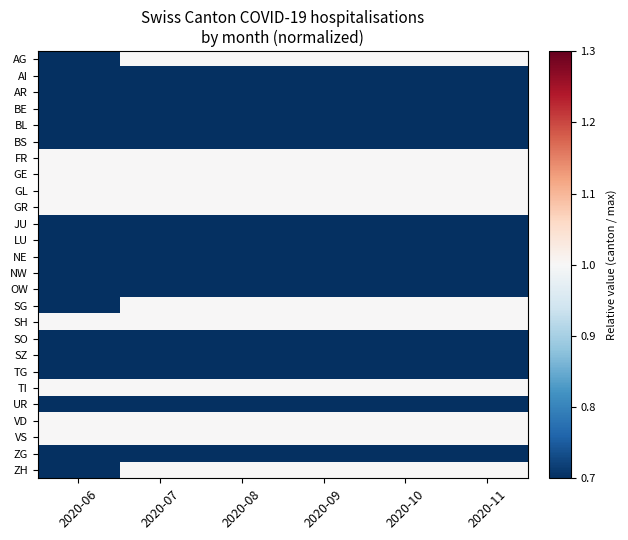

Reading left to right, list all the values displayed in this chart.

AG: 2020-06=0.0	2020-07=1.0	2020-08=1.0	2020-09=1.0	2020-10=1.0	2020-11=1.0
AI: 2020-06=0.0	2020-07=0.0	2020-08=0.0	2020-09=0.0	2020-10=0.0	2020-11=0.0
AR: 2020-06=0.0	2020-07=0.0	2020-08=0.0	2020-09=0.0	2020-10=0.0	2020-11=0.0
BE: 2020-06=0.0	2020-07=0.0	2020-08=0.0	2020-09=0.0	2020-10=0.0	2020-11=0.0
BL: 2020-06=0.0	2020-07=0.0	2020-08=0.0	2020-09=0.0	2020-10=0.0	2020-11=0.0
BS: 2020-06=0.0	2020-07=0.0	2020-08=0.0	2020-09=0.0	2020-10=0.0	2020-11=0.0
FR: 2020-06=1.0	2020-07=1.0	2020-08=1.0	2020-09=1.0	2020-10=1.0	2020-11=1.0
GE: 2020-06=1.0	2020-07=1.0	2020-08=1.0	2020-09=1.0	2020-10=1.0	2020-11=1.0
GL: 2020-06=1.0	2020-07=1.0	2020-08=1.0	2020-09=1.0	2020-10=1.0	2020-11=1.0
GR: 2020-06=1.0	2020-07=1.0	2020-08=1.0	2020-09=1.0	2020-10=1.0	2020-11=1.0
JU: 2020-06=0.0	2020-07=0.0	2020-08=0.0	2020-09=0.0	2020-10=0.0	2020-11=0.0
LU: 2020-06=0.0	2020-07=0.0	2020-08=0.0	2020-09=0.0	2020-10=0.0	2020-11=0.0
NE: 2020-06=0.0	2020-07=0.0	2020-08=0.0	2020-09=0.0	2020-10=0.0	2020-11=0.0
NW: 2020-06=0.0	2020-07=0.0	2020-08=0.0	2020-09=0.0	2020-10=0.0	2020-11=0.0
OW: 2020-06=0.0	2020-07=0.0	2020-08=0.0	2020-09=0.0	2020-10=0.0	2020-11=0.0
SG: 2020-06=0.5	2020-07=1.0	2020-08=1.0	2020-09=1.0	2020-10=1.0	2020-11=1.0
SH: 2020-06=1.0	2020-07=1.0	2020-08=1.0	2020-09=1.0	2020-10=1.0	2020-11=1.0
SO: 2020-06=0.0	2020-07=0.0	2020-08=0.0	2020-09=0.0	2020-10=0.0	2020-11=0.0
SZ: 2020-06=0.0	2020-07=0.0	2020-08=0.0	2020-09=0.0	2020-10=0.0	2020-11=0.0
TG: 2020-06=0.0	2020-07=0.0	2020-08=0.0	2020-09=0.0	2020-10=0.0	2020-11=0.0
TI: 2020-06=1.0	2020-07=1.0	2020-08=1.0	2020-09=1.0	2020-10=1.0	2020-11=1.0
UR: 2020-06=0.0	2020-07=0.0	2020-08=0.0	2020-09=0.0	2020-10=0.0	2020-11=0.0
VD: 2020-06=1.0	2020-07=1.0	2020-08=1.0	2020-09=1.0	2020-10=1.0	2020-11=1.0
VS: 2020-06=1.0	2020-07=1.0	2020-08=1.0	2020-09=1.0	2020-10=1.0	2020-11=1.0
ZG: 2020-06=0.0	2020-07=0.0	2020-08=0.0	2020-09=0.0	2020-10=0.0	2020-11=0.0
ZH: 2020-06=0.3	2020-07=1.0	2020-08=1.0	2020-09=1.0	2020-10=1.0	2020-11=1.0